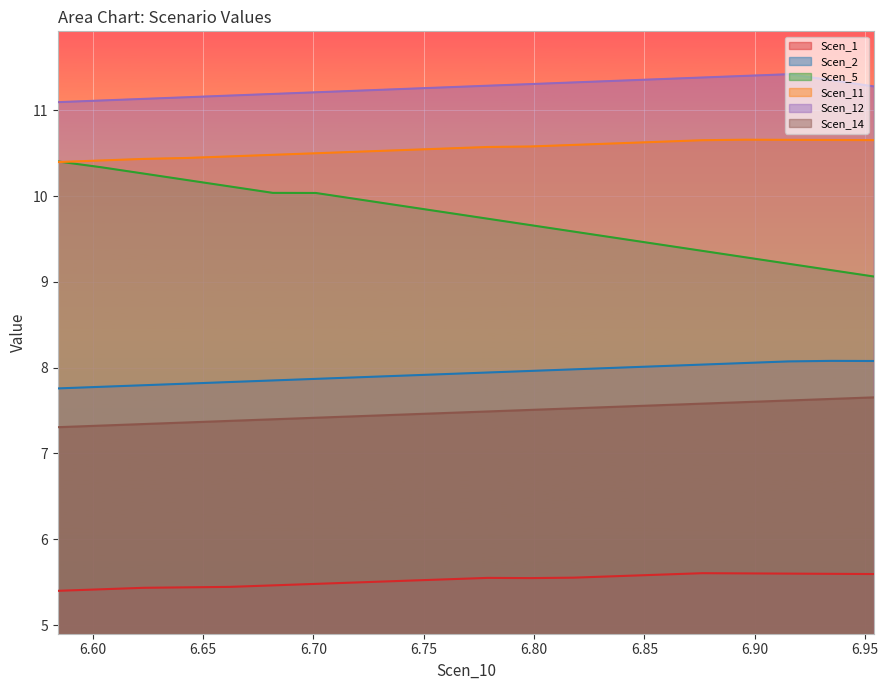

Which series has the largest total across all categories?

Scen_12